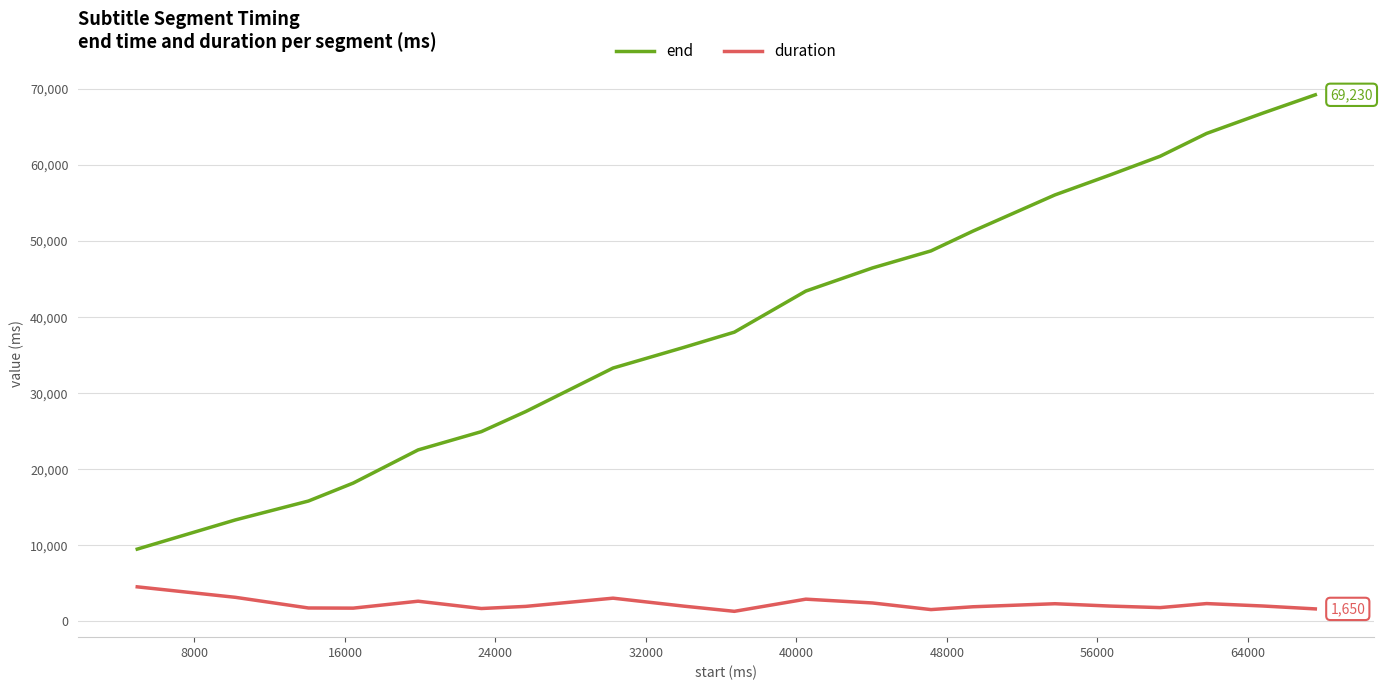

Rank the series by their maximum value, from highest to lowest.

end, duration